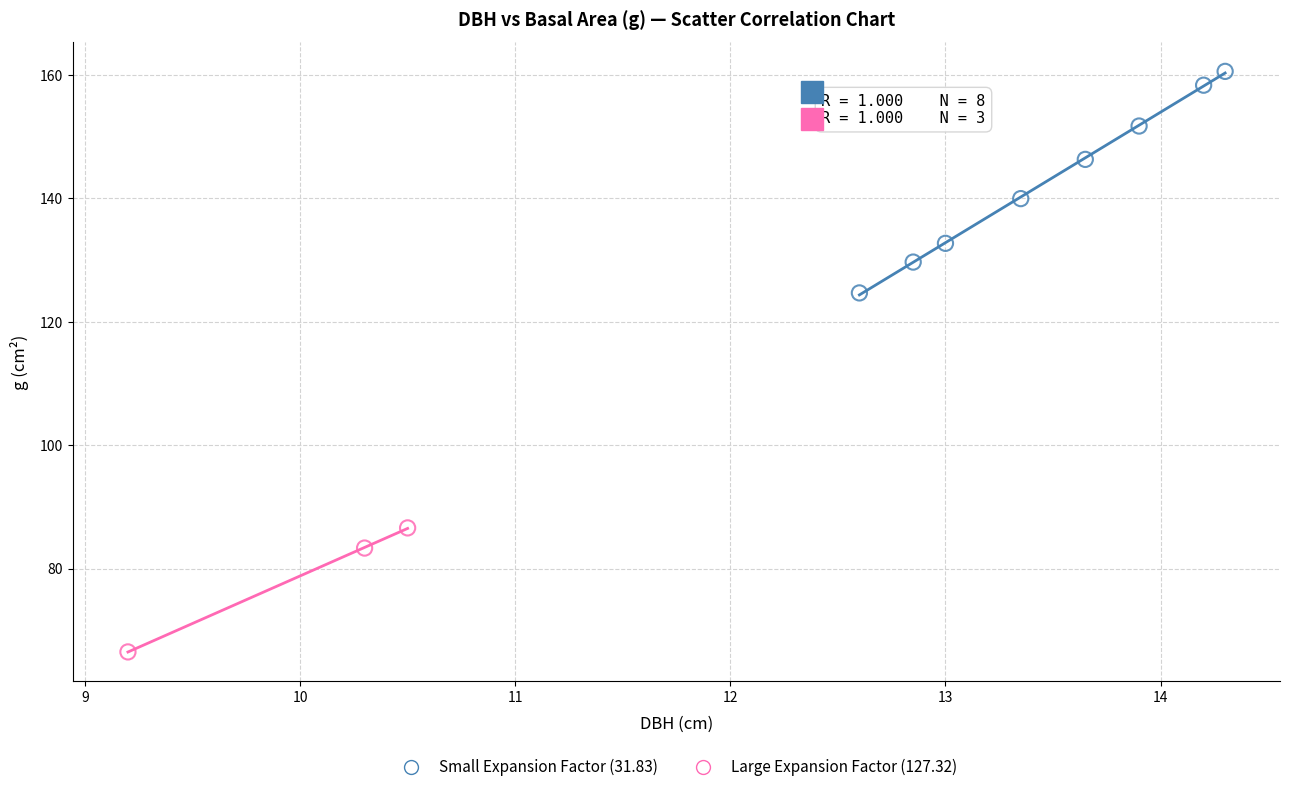

What are all the series names shown in the legend?

Small Expansion Factor (31.83), Large Expansion Factor (127.32)